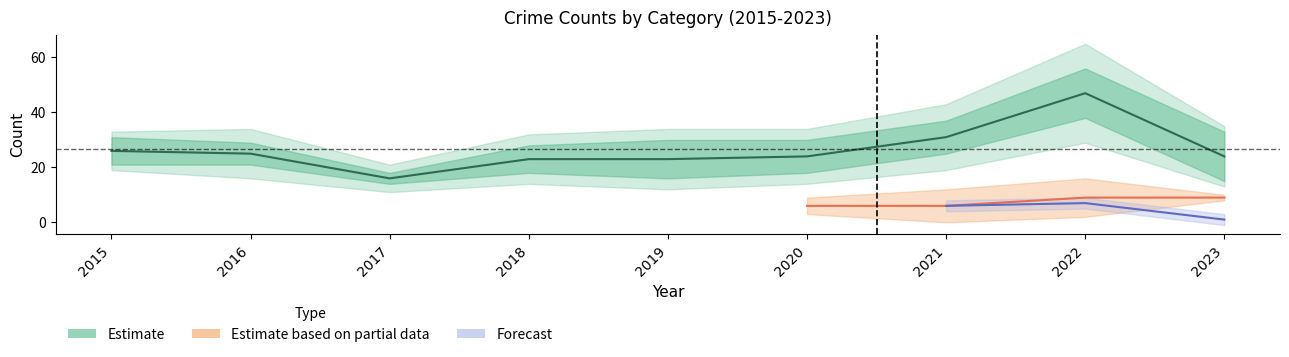

True or false: Robbery and Total intersect in this chart.

False